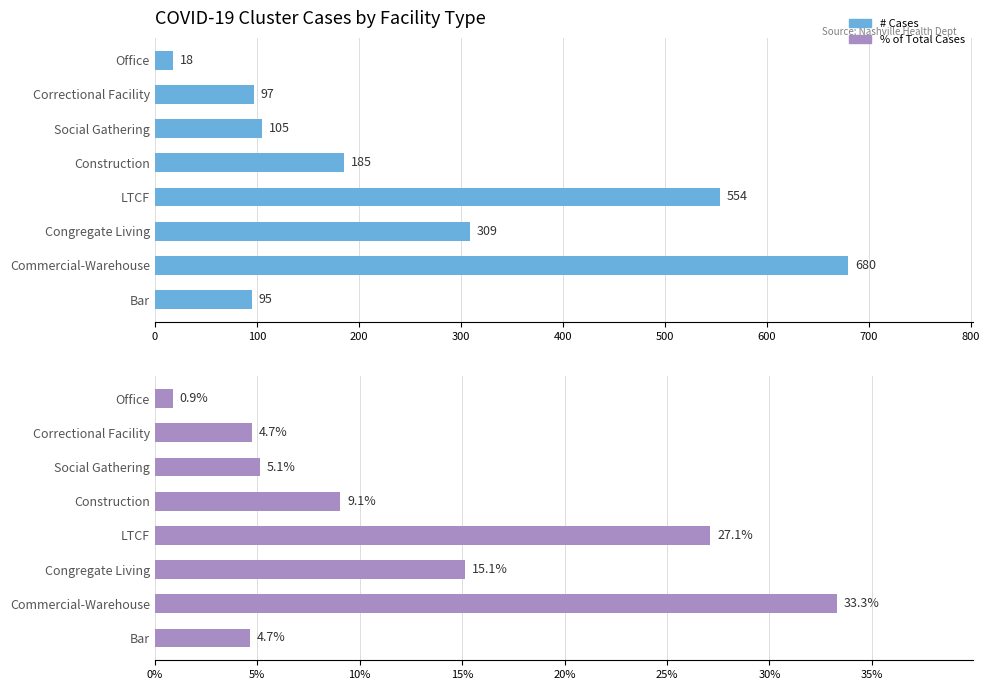

What is the maximum value shown in the chart?

680.0